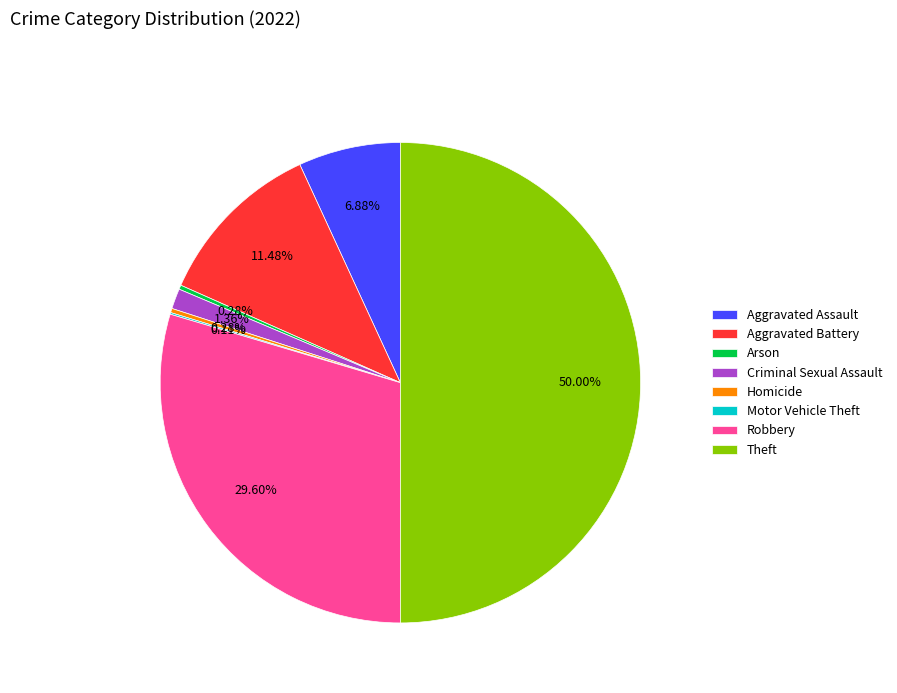

Is the sum of Arson and Homicide greater than half?

No